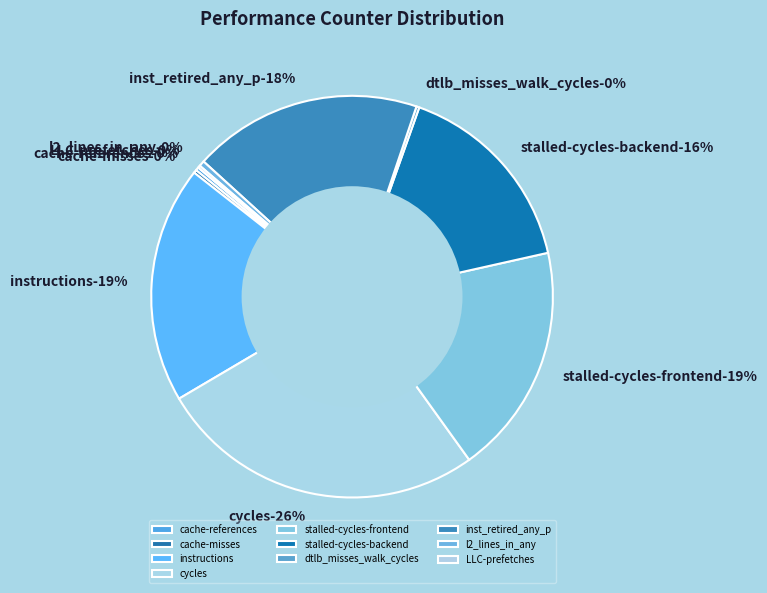

To the nearest percent, what percentage of the pie is stalled-cycles-frontend?

19%